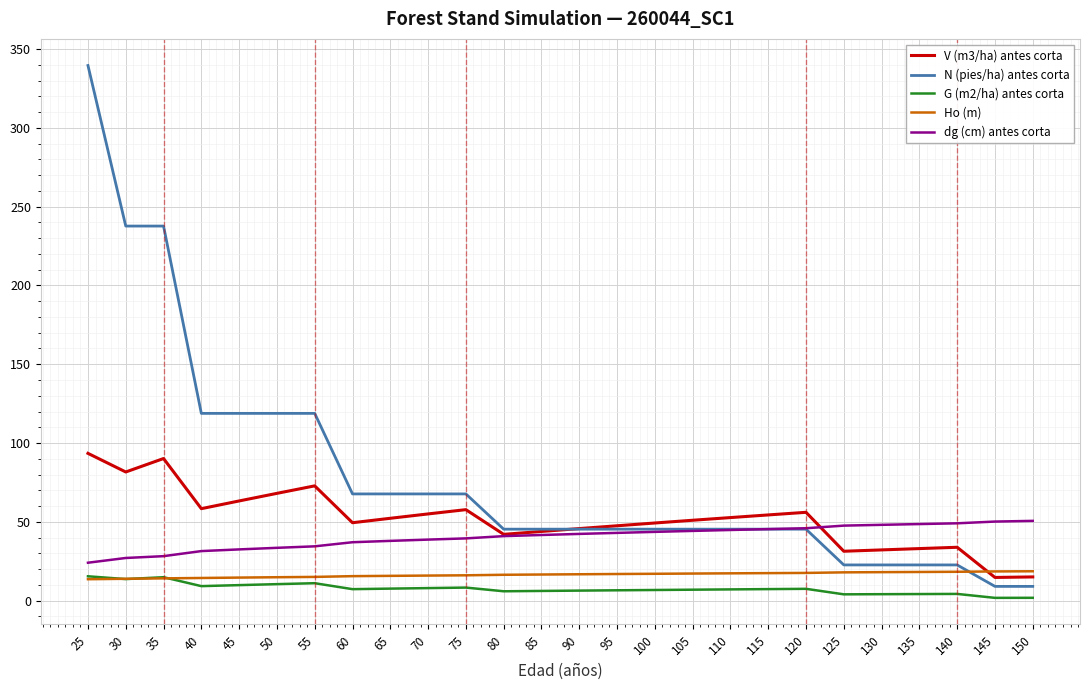

What is the sum of the Ho (m) values at 65 and 55?

30.9